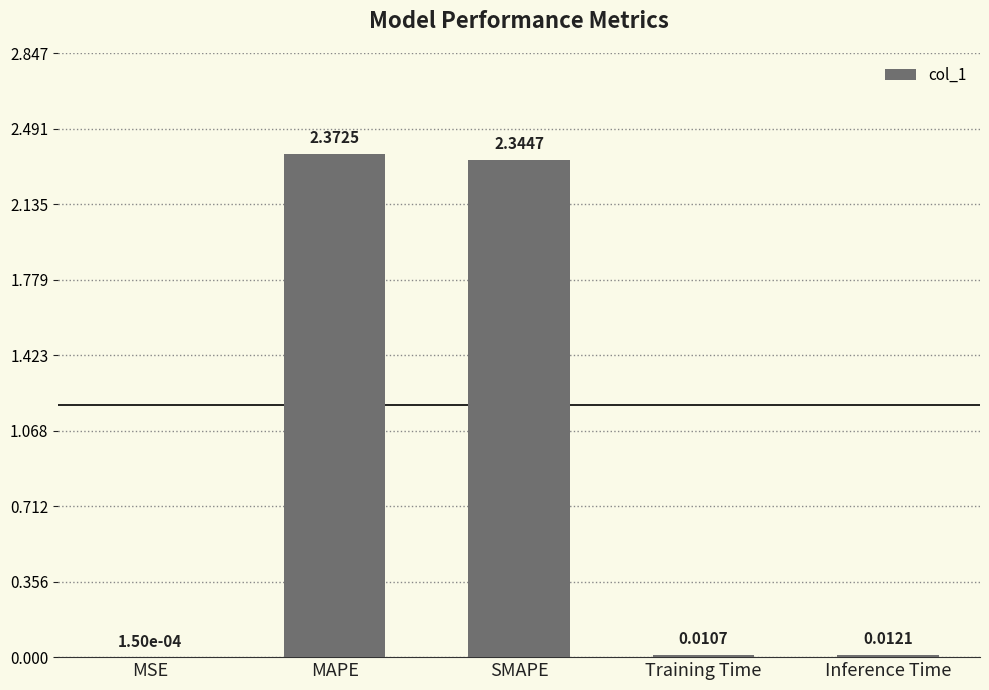

Which label corresponds to the largest value in the chart?

MAPE